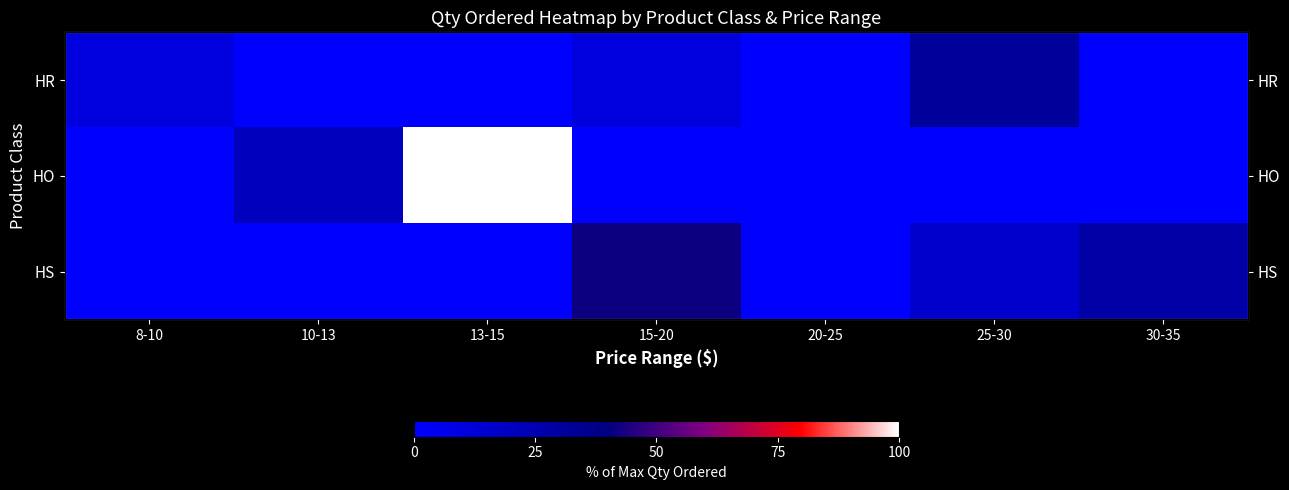

At which label does HO reach its peak?

13-15